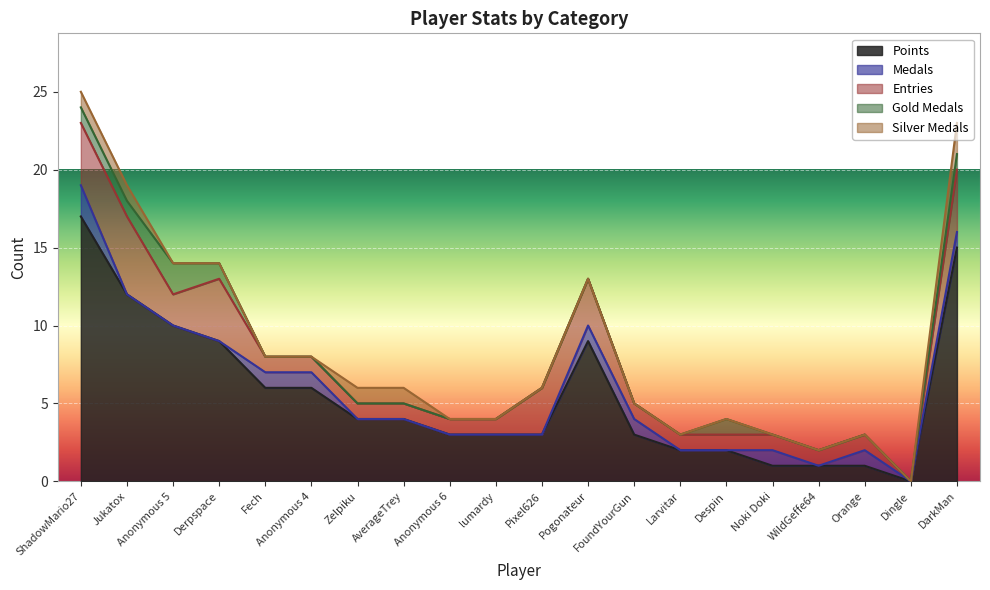

True or false: Points has a value of 6 at Fech.

True